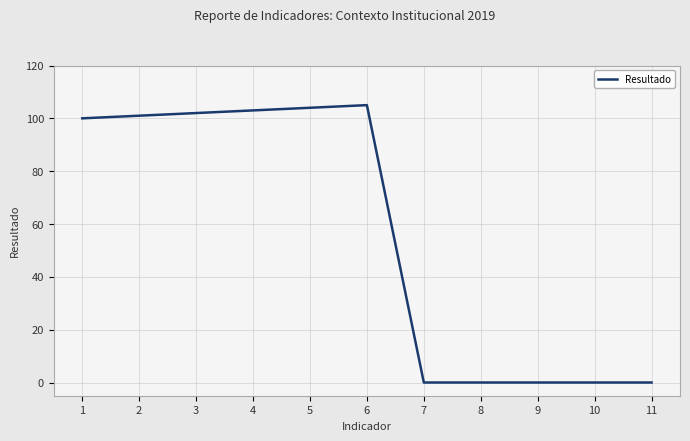

Is it true that the value at 7 is 33?

False